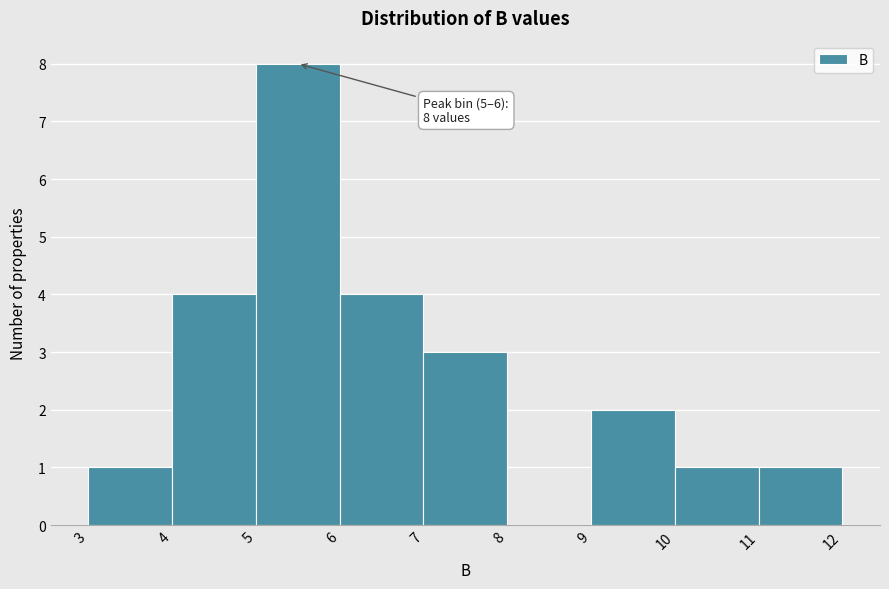

Which range on the x-axis has the tallest bar?

5 to 6